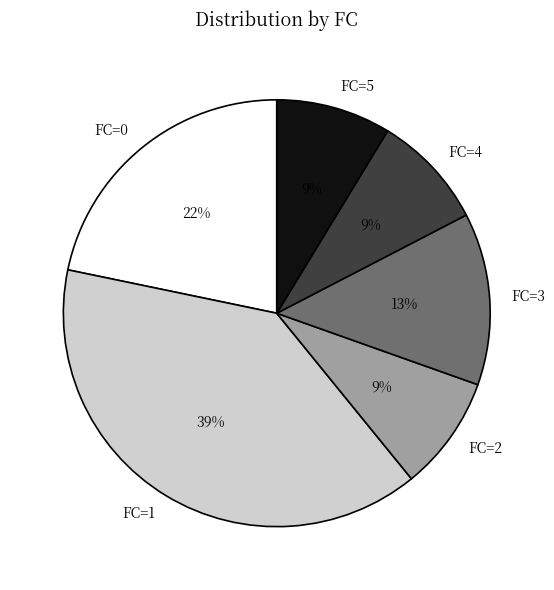

Which slice is the largest?

FC=1